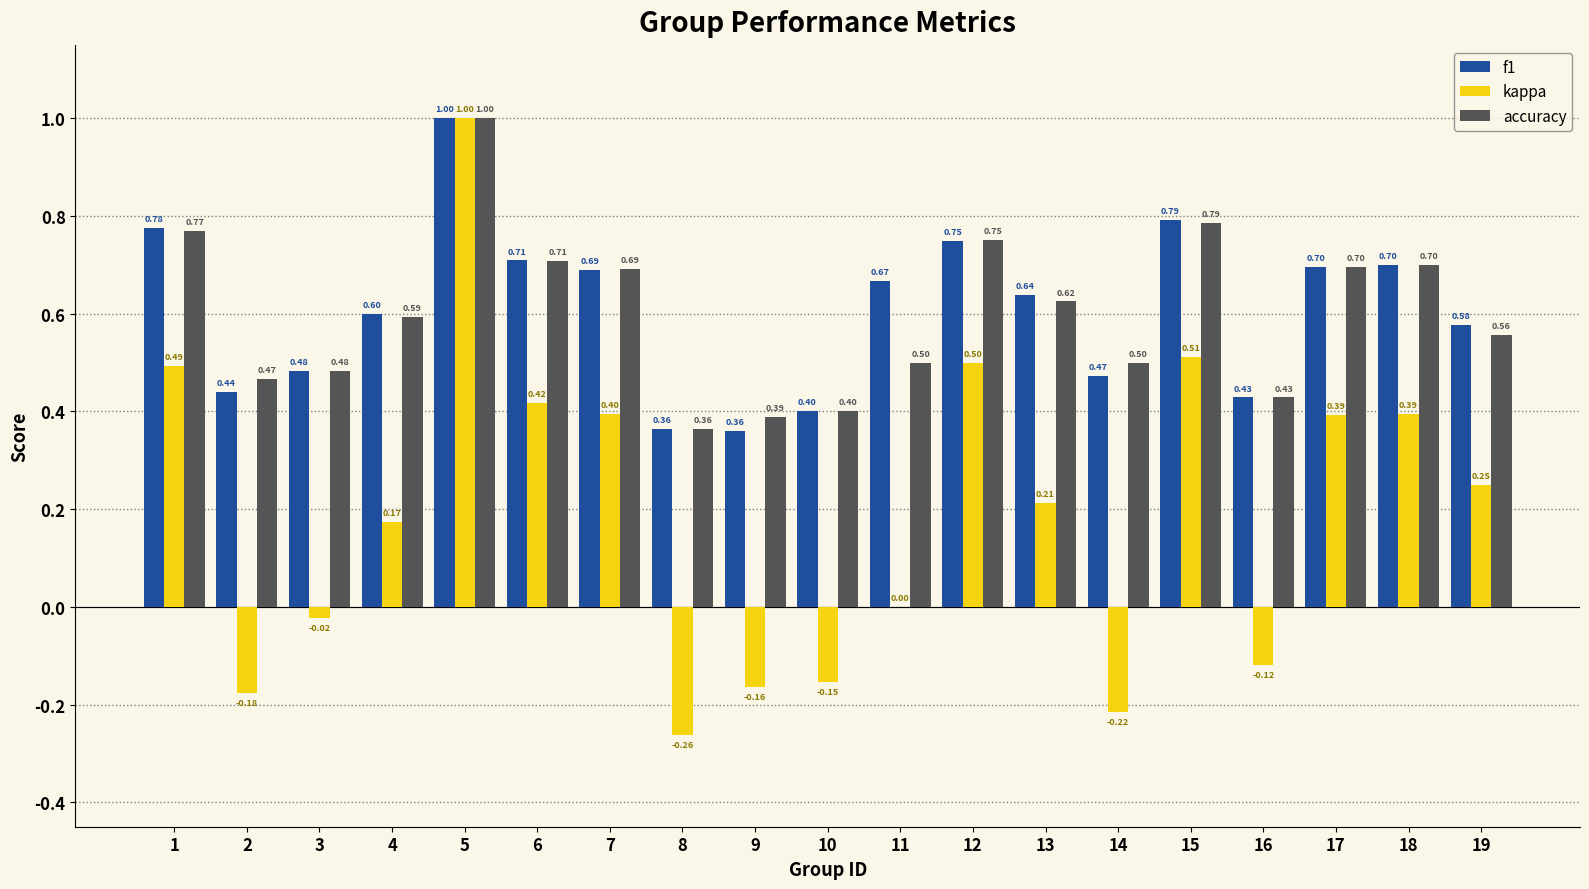

Between 3 and 16, which series saw the biggest shift?

kappa